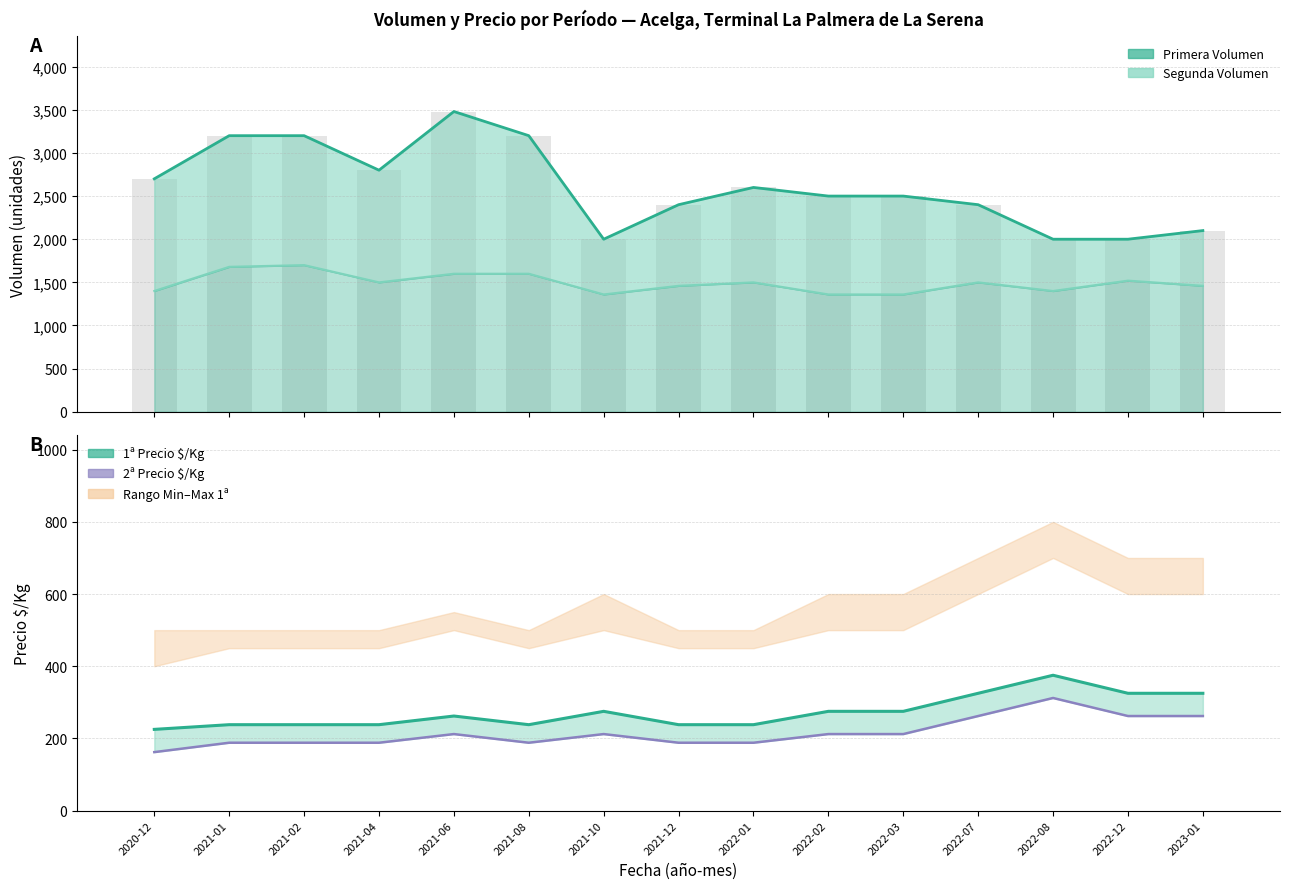

Reading left to right, list all the values displayed in this chart.

Primera Volumen: 2020-12=2700	2021-01=3200	2021-02=3200	2021-04=2800	2021-06=3480	2021-08=3200	2021-10=2000	2021-12=2400	2022-01=2600	2022-02=2500	2022-03=2500	2022-07=2400	2022-08=2000	2022-12=2000	2023-01=2100
Segunda Volumen: 2020-12=1400	2021-01=1680	2021-02=1700	2021-04=1500	2021-06=1600	2021-08=1600	2021-10=1360	2021-12=1460	2022-01=1500	2022-02=1360	2022-03=1360	2022-07=1500	2022-08=1400	2022-12=1520	2023-01=1460
1ª Precio $/Kg: 2020-12=225	2021-01=238	2021-02=238	2021-04=238	2021-06=262	2021-08=238	2021-10=275	2021-12=238	2022-01=238	2022-02=275	2022-03=275	2022-07=325	2022-08=375	2022-12=325	2023-01=325
2ª Precio $/Kg: 2020-12=162	2021-01=188	2021-02=188	2021-04=188	2021-06=212	2021-08=188	2021-10=212	2021-12=188	2022-01=188	2022-02=212	2022-03=212	2022-07=262	2022-08=312	2022-12=262	2023-01=262